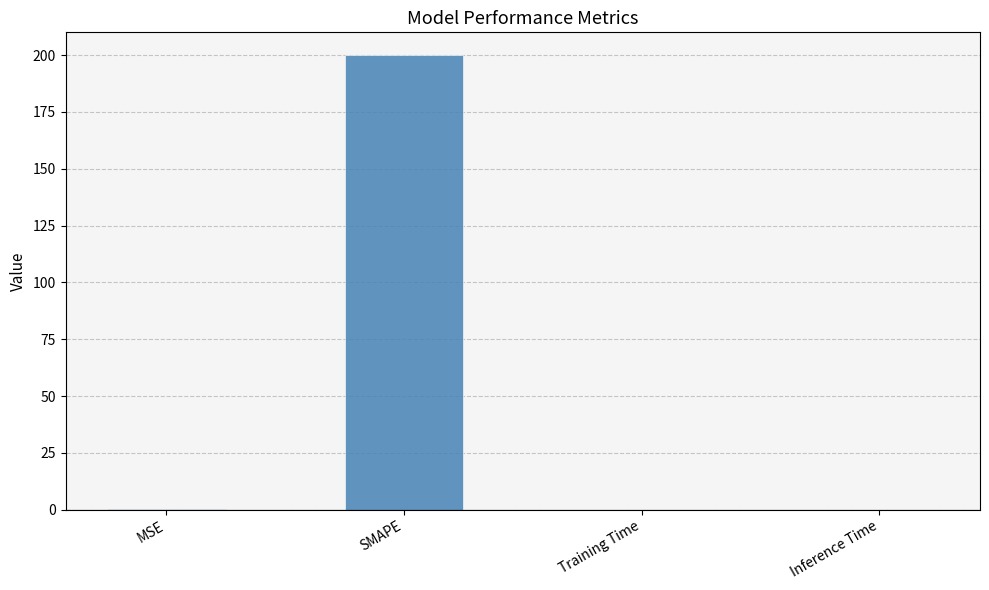

The chart shows a value of 340.1 at SMAPE. True or false?

False